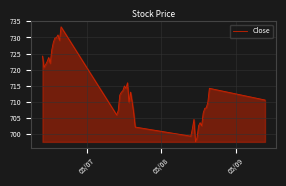

What is the difference between the maximum and minimum values?

35.8